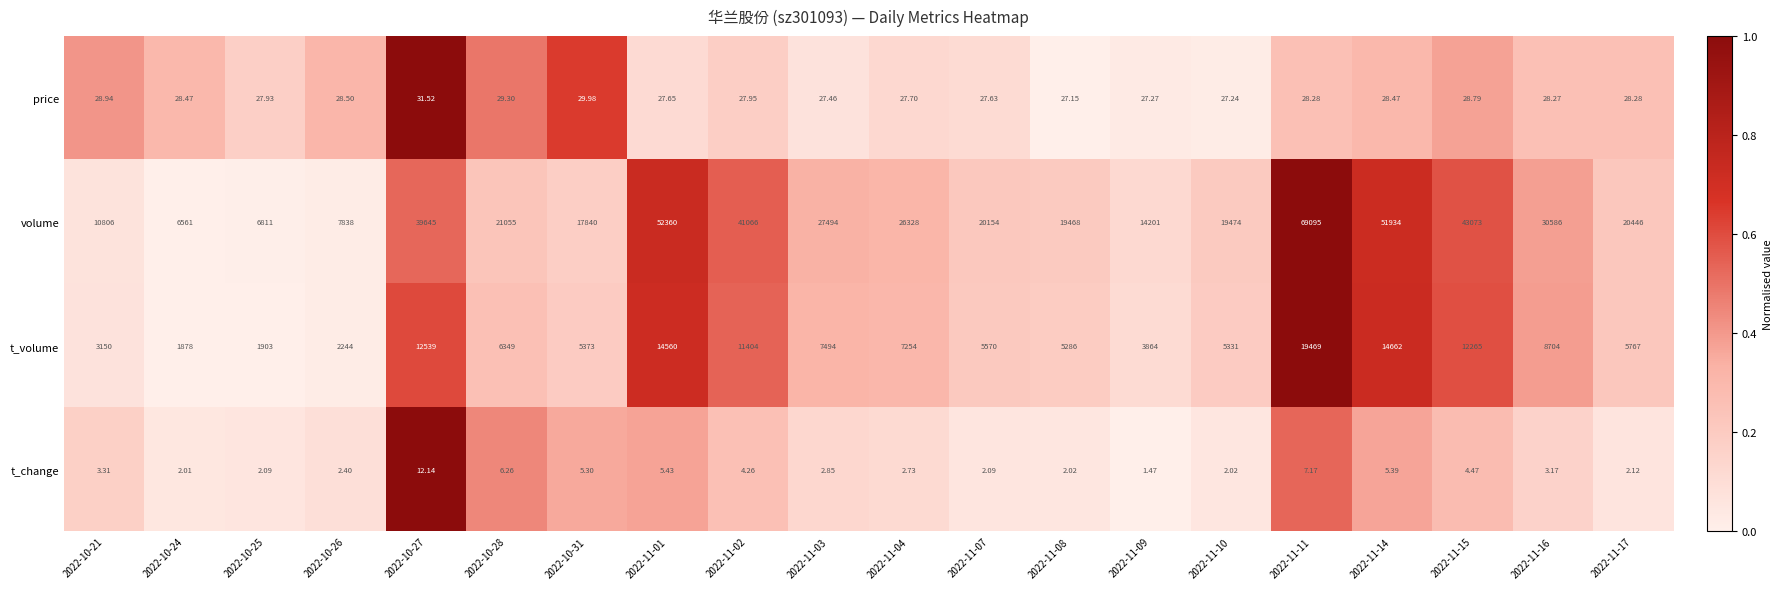

Between 2022-11-04 and 2022-11-16, which series saw the biggest shift?

volume